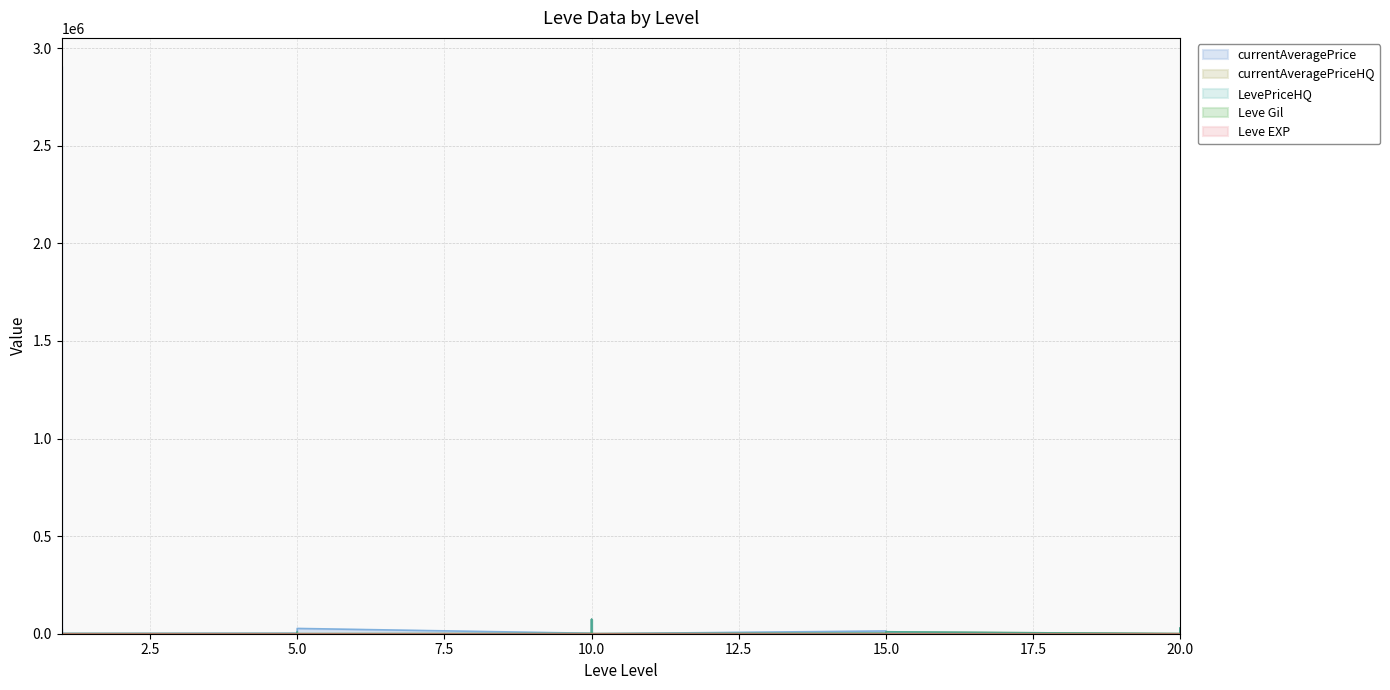

List the series in order of their peak value, highest first.

currentAveragePrice, currentAveragePriceHQ, LevePriceHQ, Leve Gil, Leve EXP